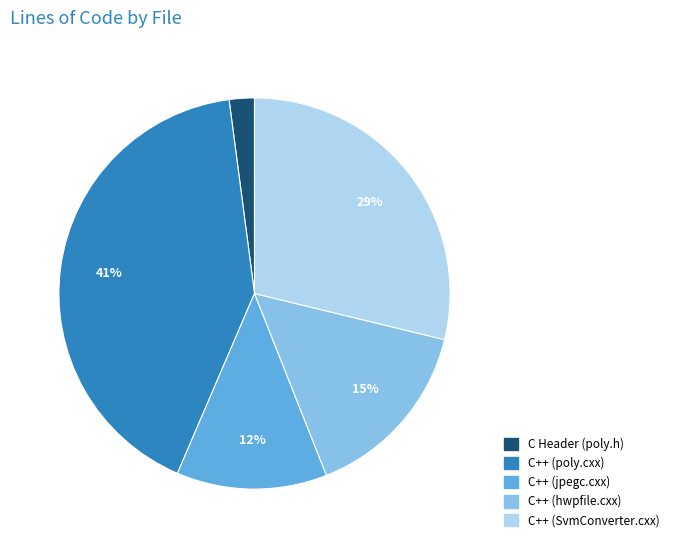

To the nearest percent, what is the difference between the largest and smallest slice percentages?

39%